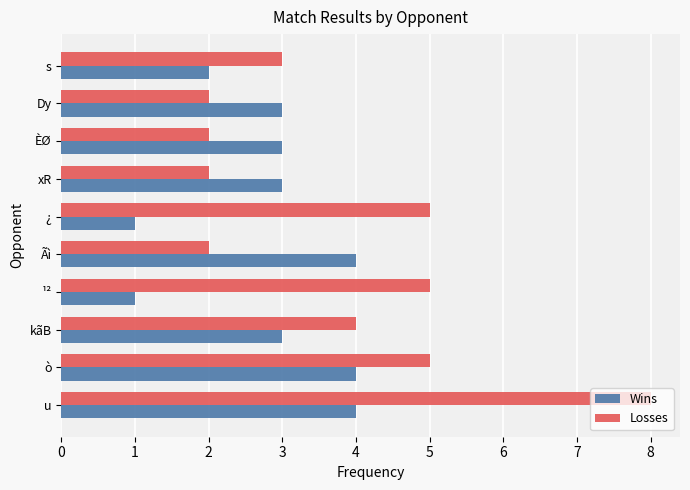

True or false: Wins has a value of 4 at u.

True